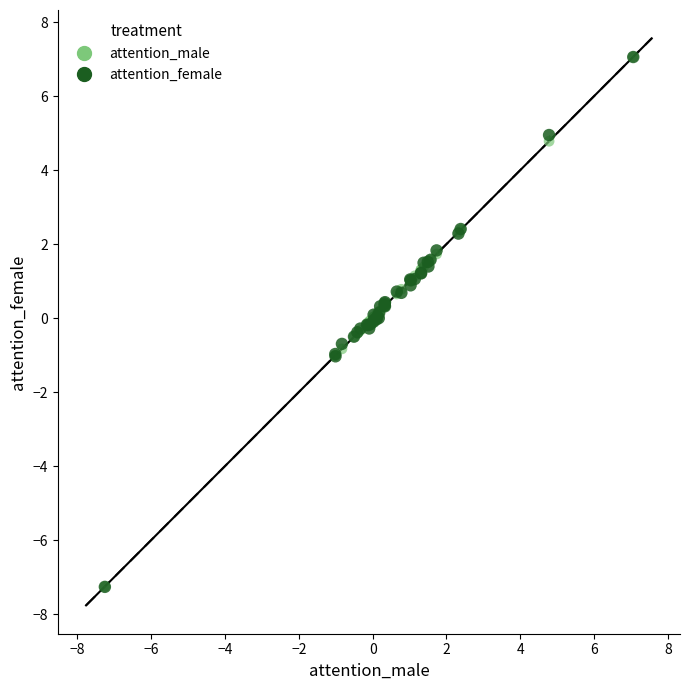

Which series has the widest spread of Y values?

attention_female